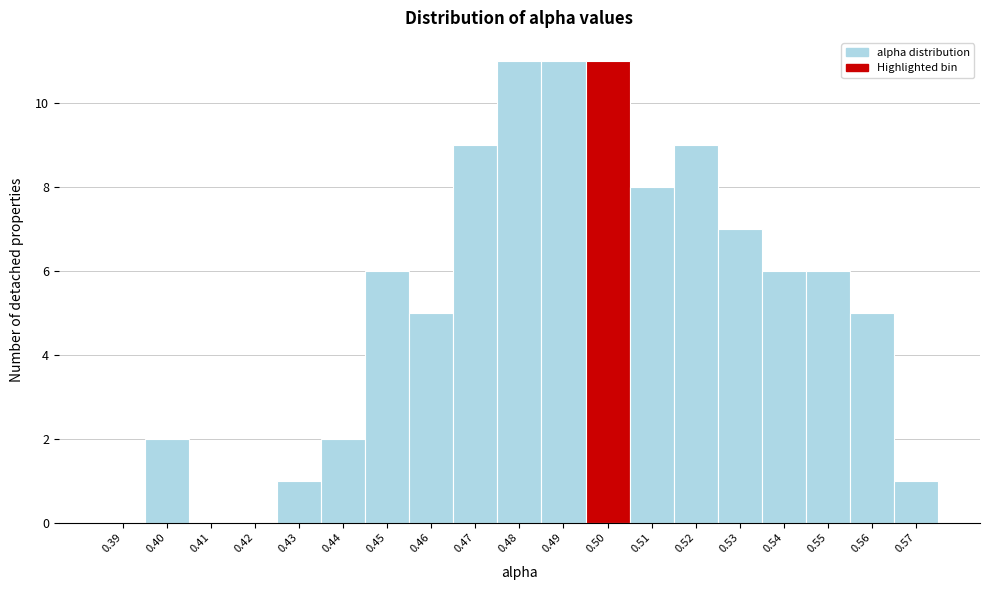

Reading left to right, list all the values displayed in this chart.

0.39=0	0.40=2	0.41=0	0.42=0	0.43=1	0.44=2	0.45=6	0.46=5	0.47=9	0.48=11	0.49=11	0.50=11	0.51=8	0.52=9	0.53=7	0.54=6	0.55=6	0.56=5	0.57=1